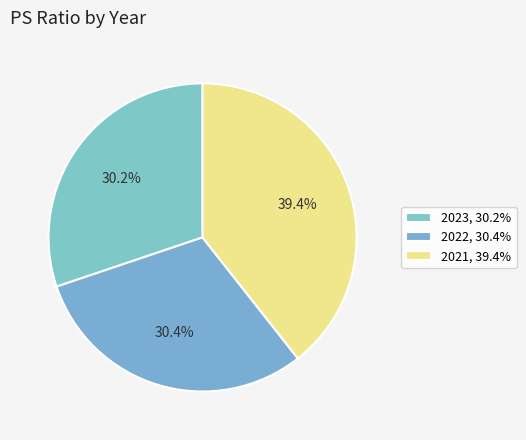

Is the sum of 2022 and 2023 greater than half?

Yes